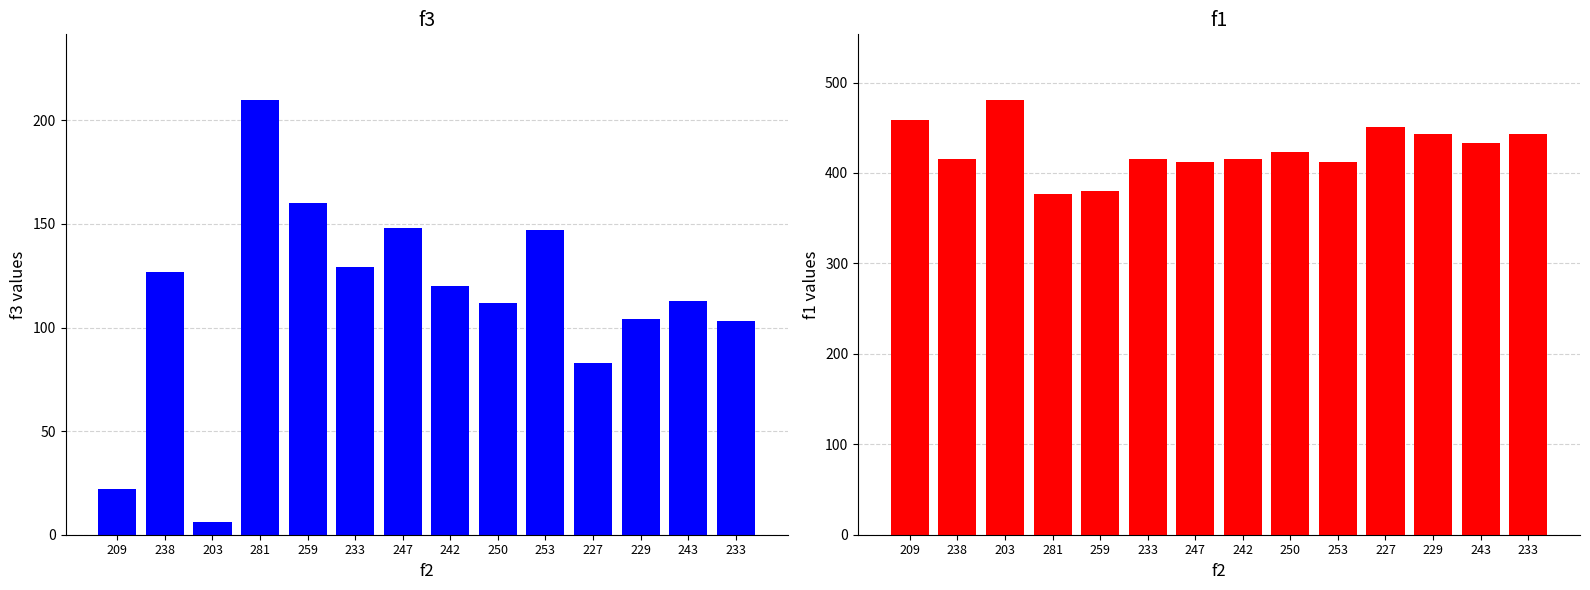

What is the value of the f3 bar at the 3rd from the left?

6.0